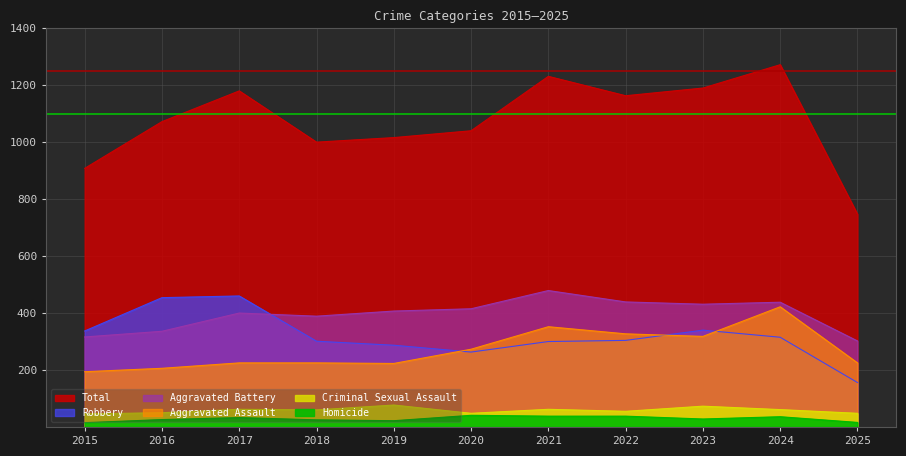

Which category has the highest value in the Aggravated Battery series?

2021